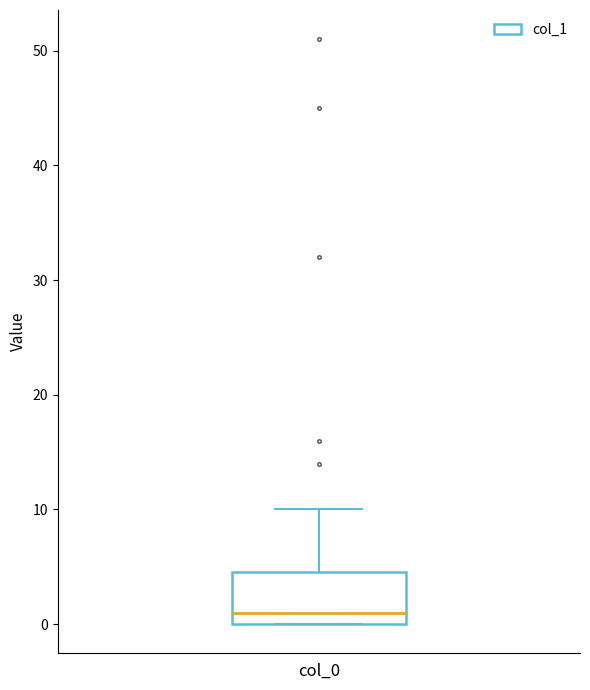

Where does the median line of the box for col_0 sit on the y-axis? The values are not printed on the chart, so give them approximately, as read against the axis.

1